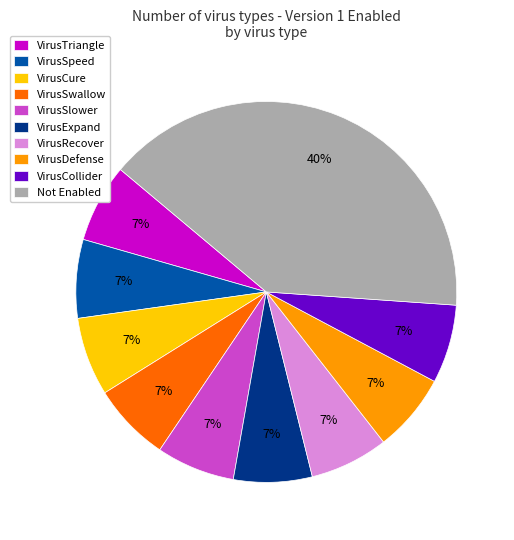

What is the largest slice in the pie chart?

Not Enabled